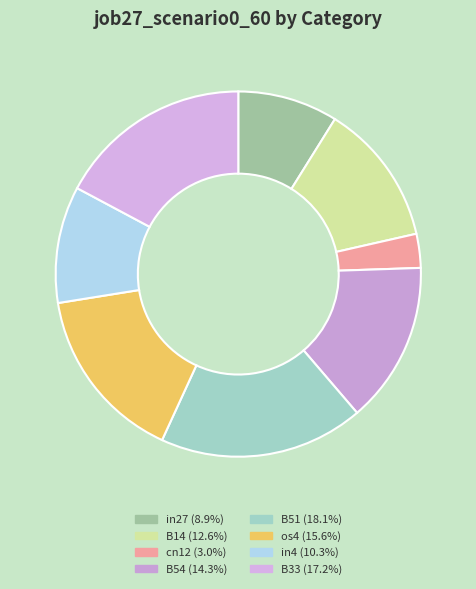

How many segments does this pie chart have?

8